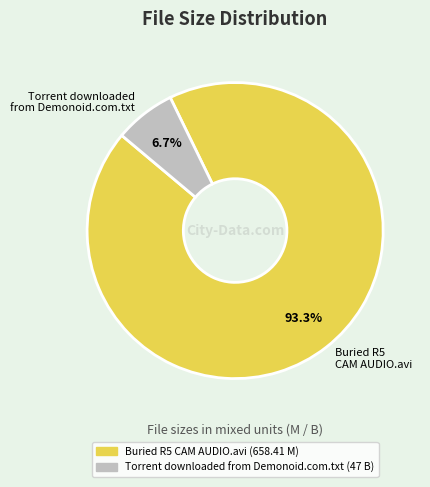

Rank the categories by value from highest to lowest.

Buried R5 CAM AUDIO.avi, Torrent downloaded from Demonoid.com.txt